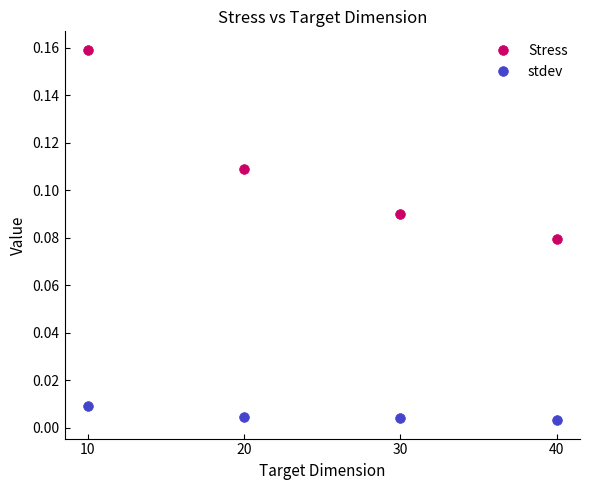

How many data points does each series have?

4